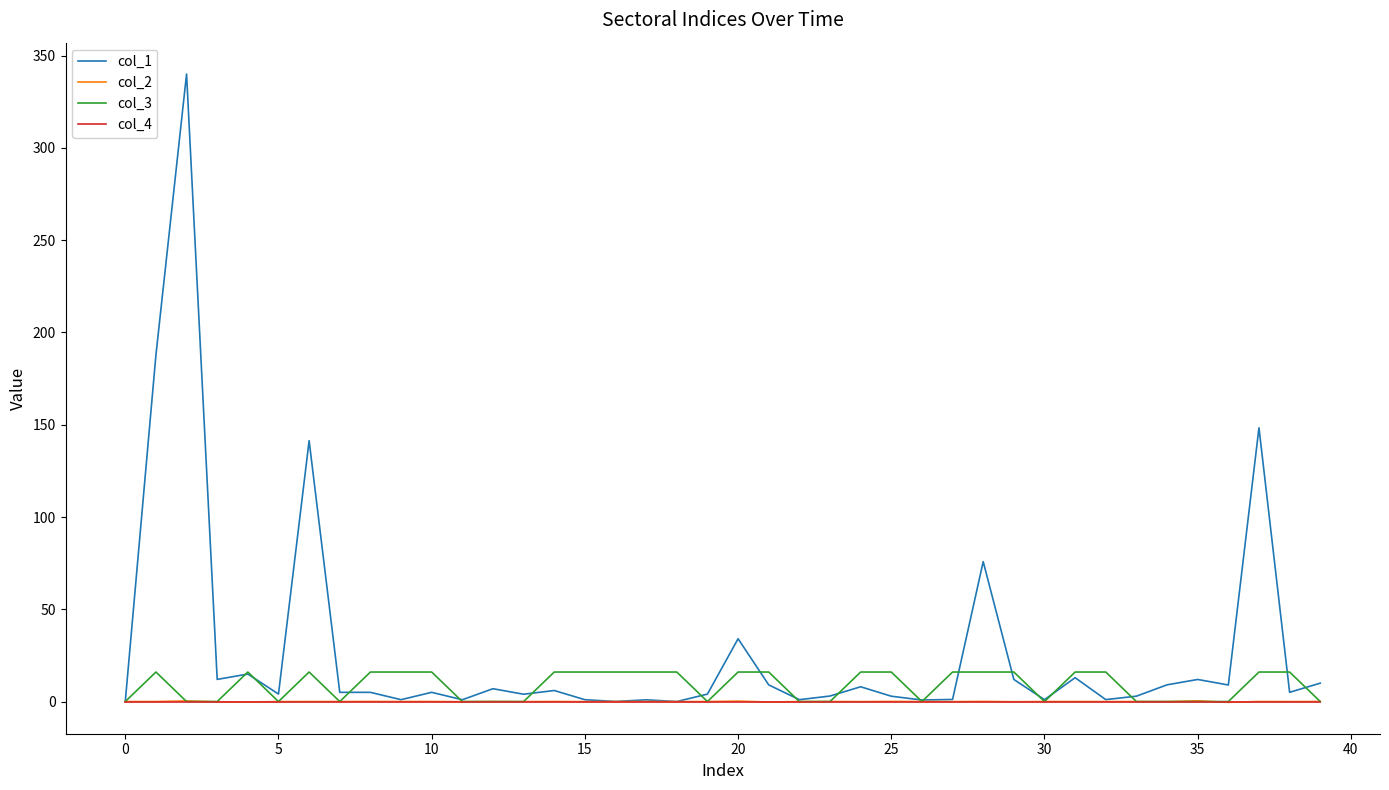

What is the greatest value displayed?

340.0